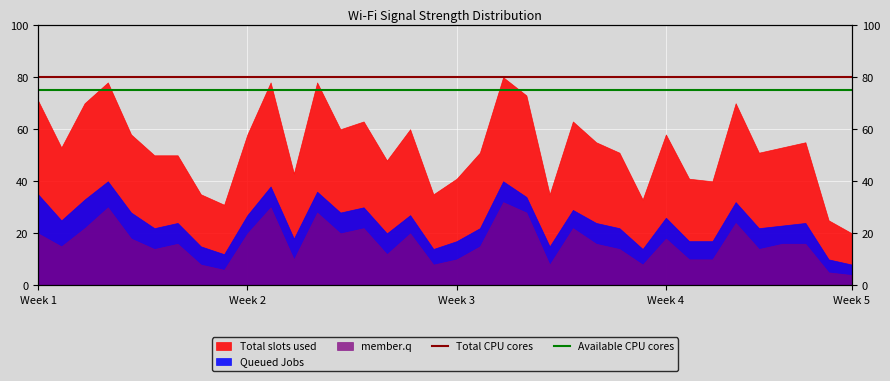

Where is Available CPU cores nearest to the value 75?

Week 1